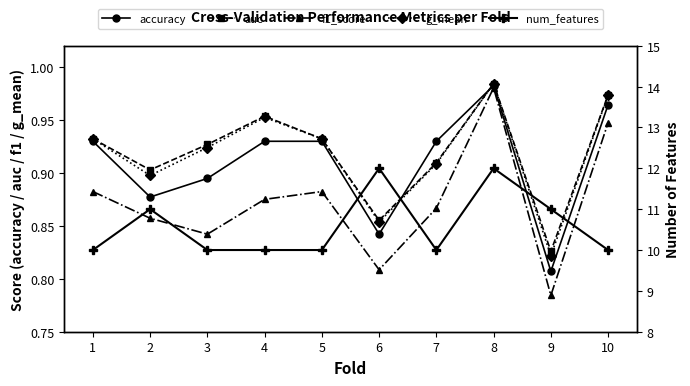

At how many categories does at least one series exceed 9?

10